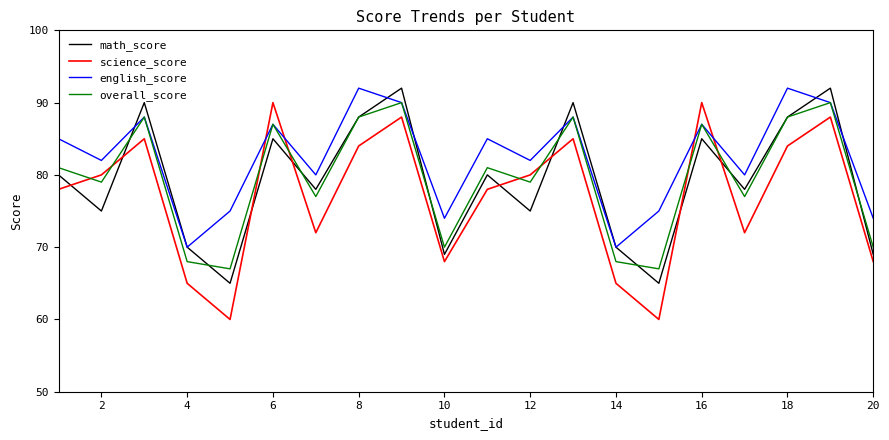

Which series has the largest total across all categories?

english_score